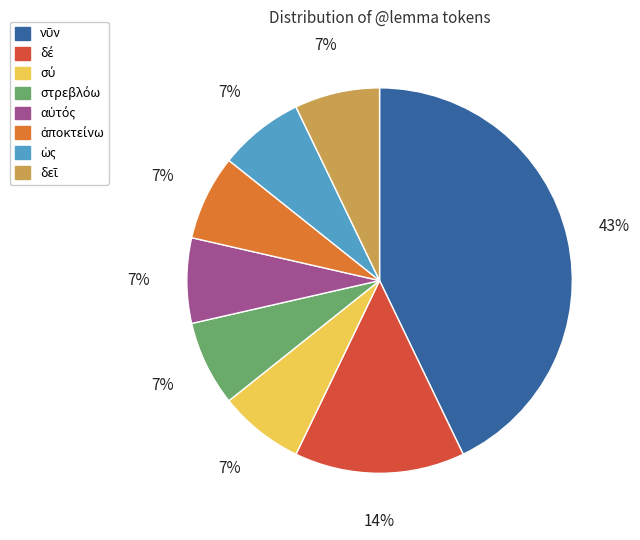

To the nearest percent, what is the average slice percentage?

12%